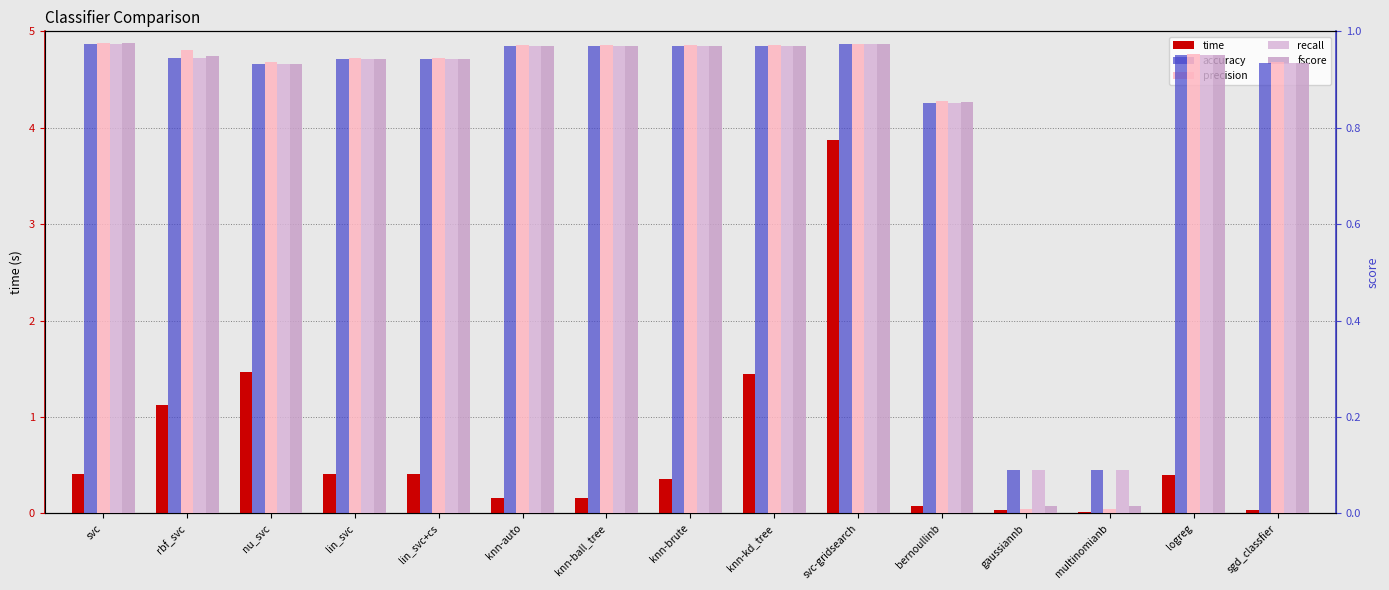

Which series has the largest total across all categories?

accuracy